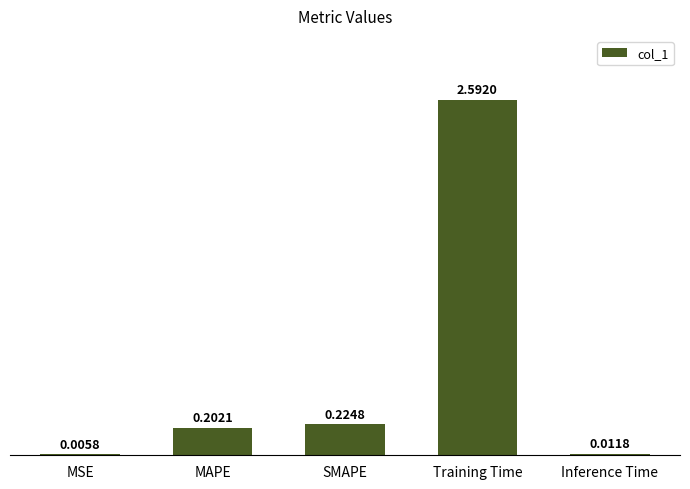

Between MAPE and Inference Time, which is larger?

MAPE